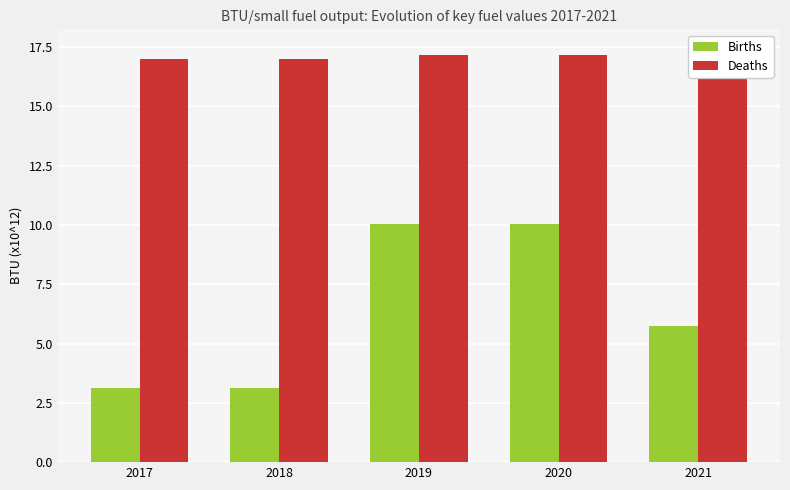

What is the sum of all Deaths values?

85.7